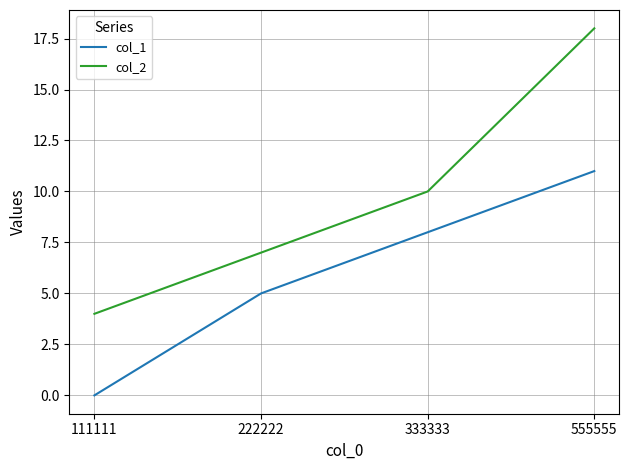

True or false: col_1 and col_2 intersect in this chart.

False